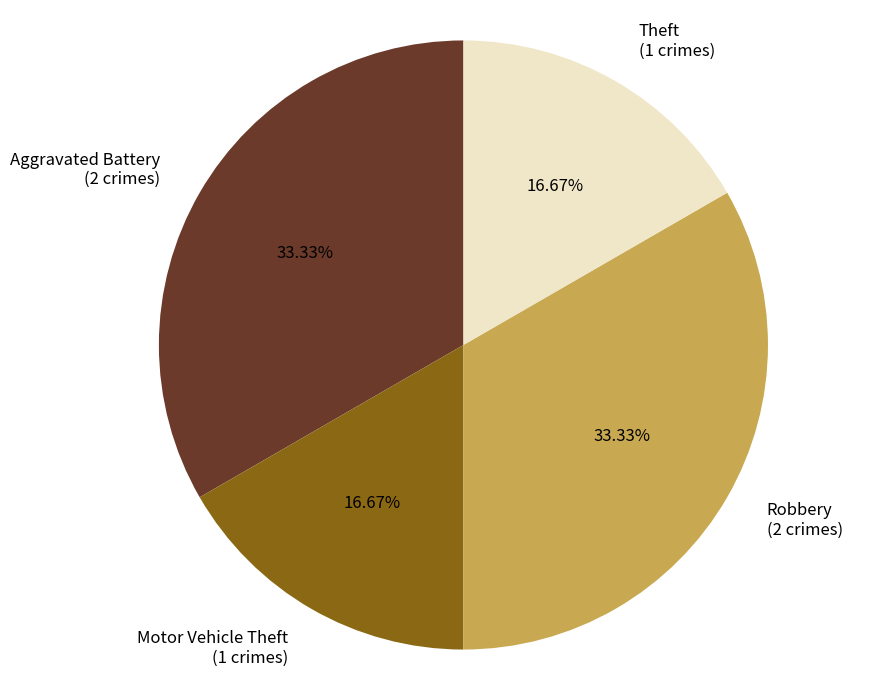

What is the ratio of the value at Aggravated Battery (2 crimes) to the value at Robbery (2 crimes)?

1.0